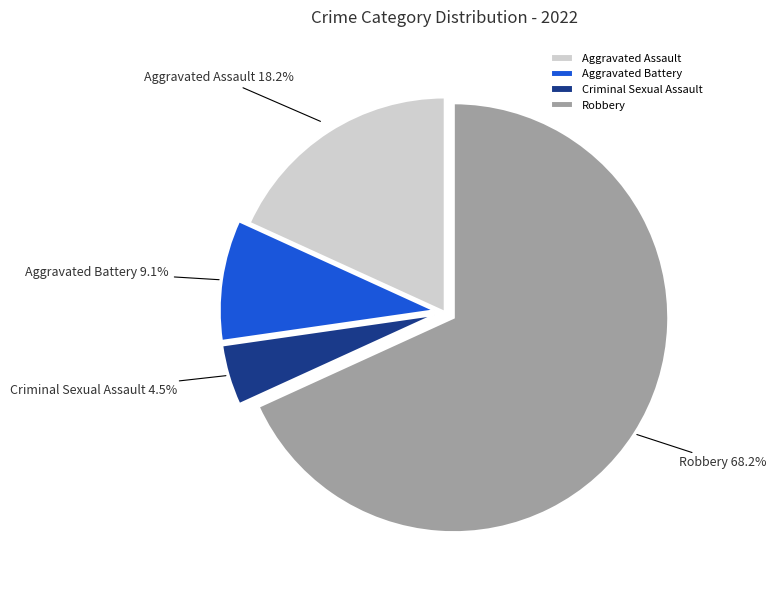

True or false: Criminal Sexual Assault accounts for 15% of the total.

False